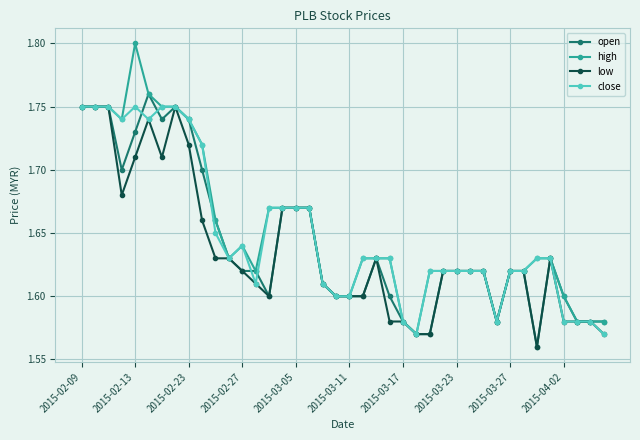

How many data points does each series have?

40